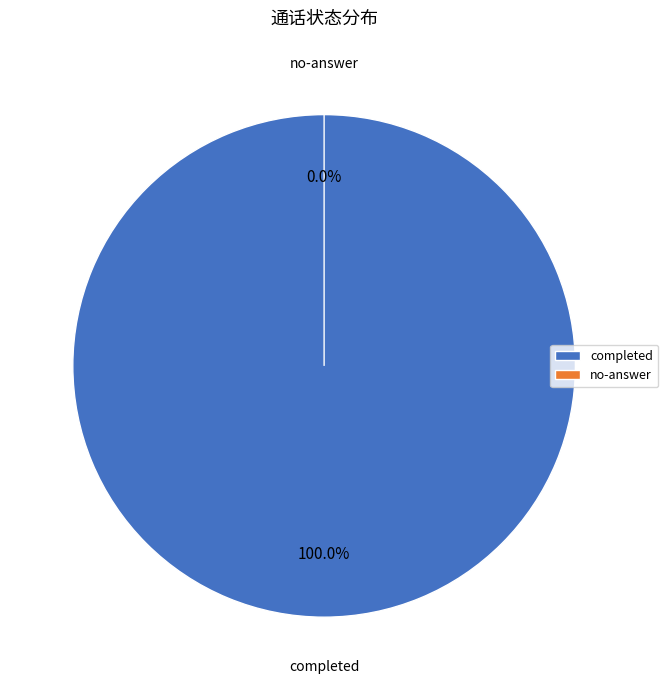

What percentage do no-answer and completed together represent?

100.0%